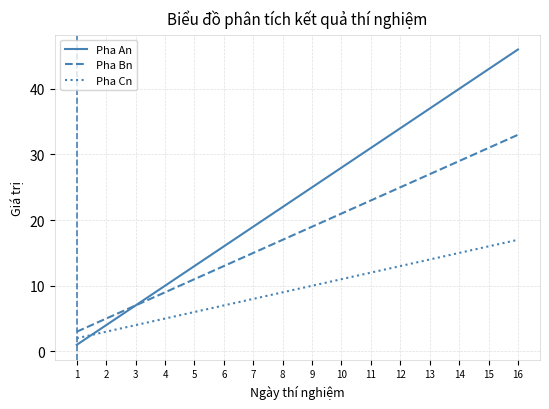

Rank the series at 9 from lowest to highest value.

Pha Cn, Pha Bn, Pha An